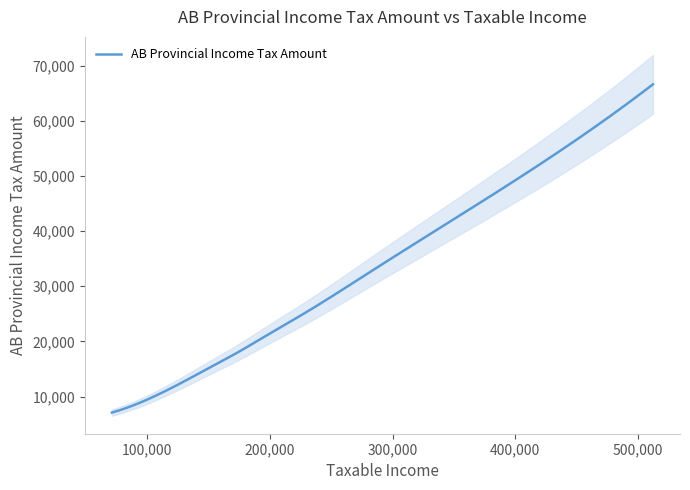

Where does the data first go above 21343?

199209.5